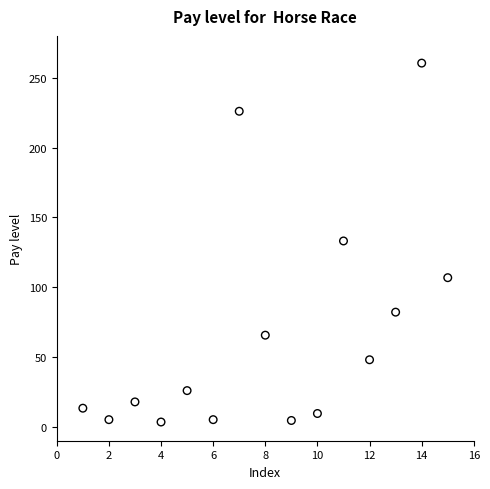

What is the range of X values (max minus min)?

14.0